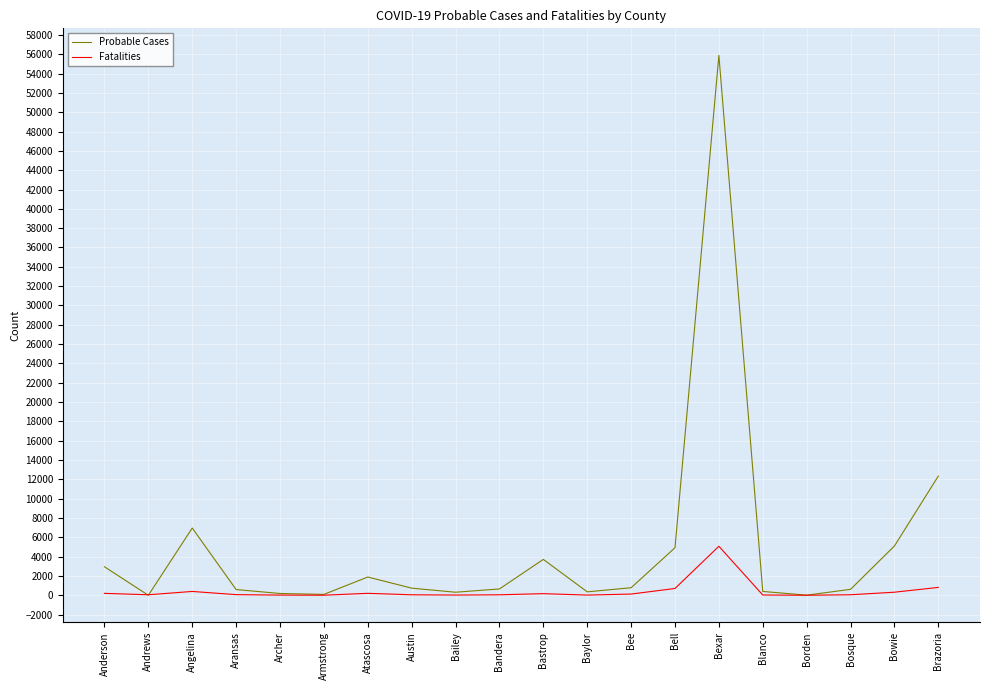

What is the greatest value displayed?

55888